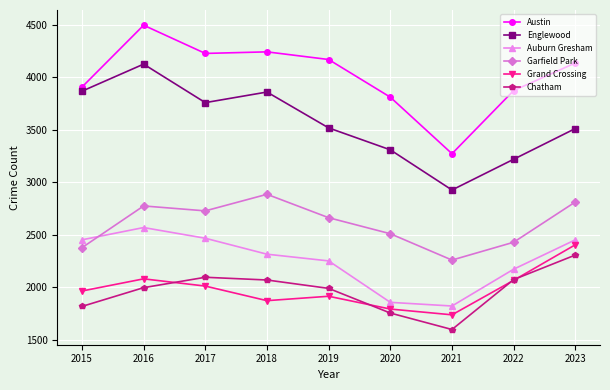

Rank the series at 2018 from lowest to highest value.

Grand Crossing, Chatham, Auburn Gresham, Garfield Park, Englewood, Austin